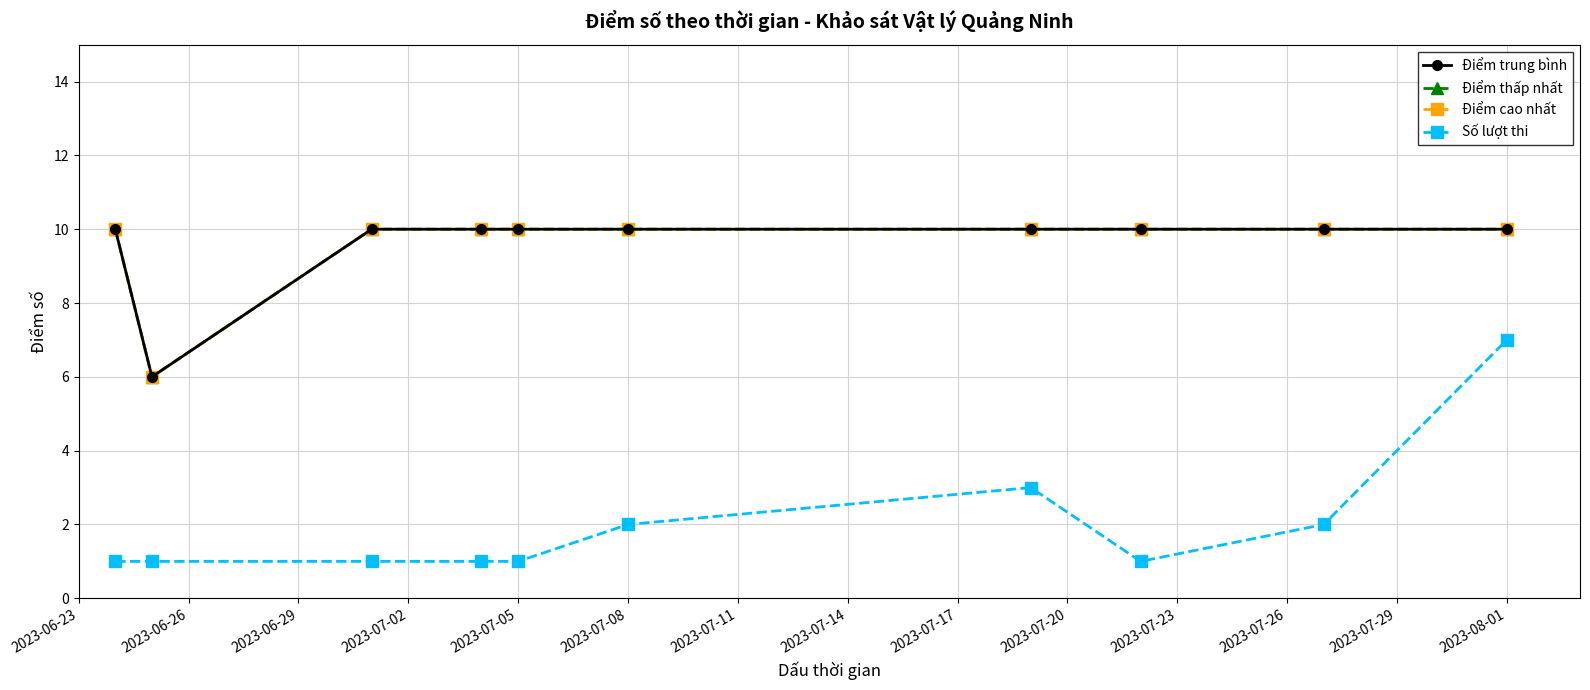

Is this an area chart (filled region under the line)?

No